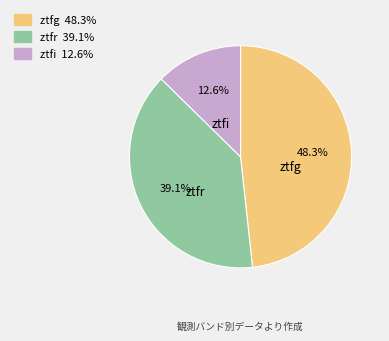

How many slices are in this pie chart?

3